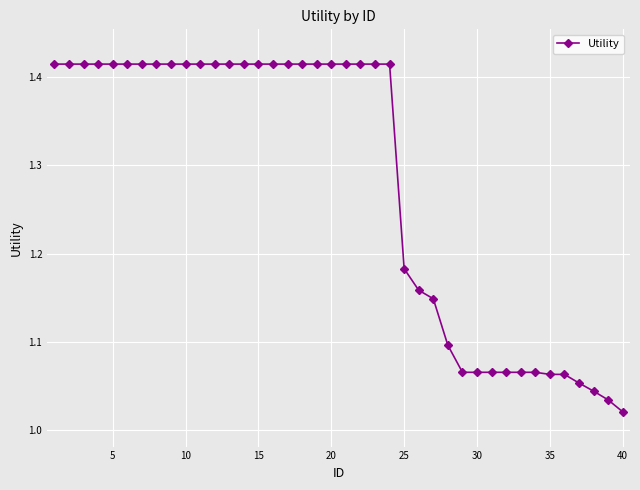

What is the sum of all values?

51.2